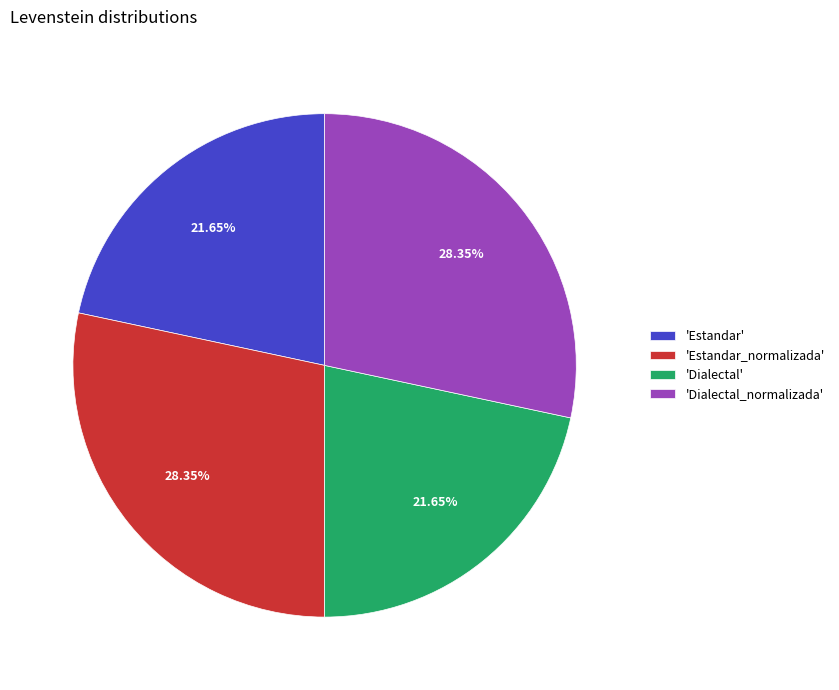

Does 'Dialectal_normalizada' account for over 50% of the chart?

No